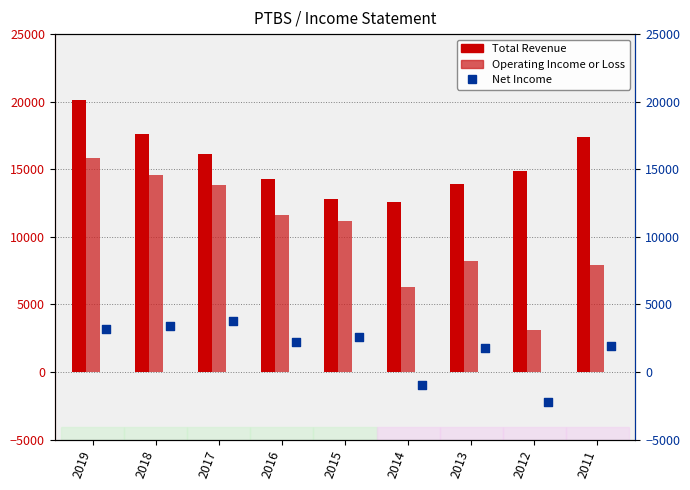

At which category is the sum across all series the highest?

2019